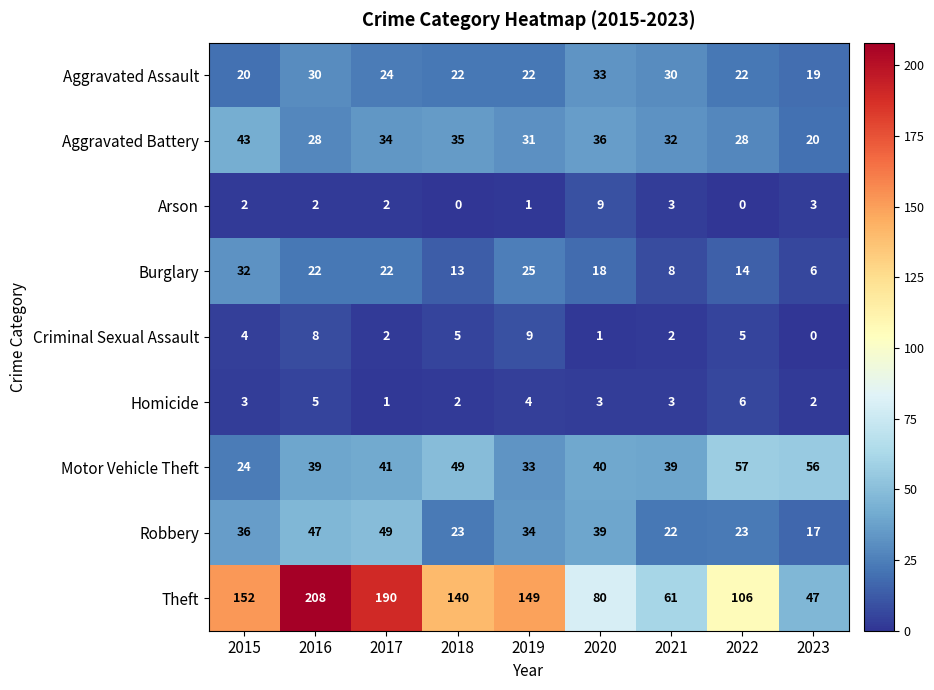

Rank the series at 2018 from lowest to highest value.

Arson, Homicide, Criminal Sexual Assault, Burglary, Aggravated Assault, Robbery, Aggravated Battery, Motor Vehicle Theft, Theft